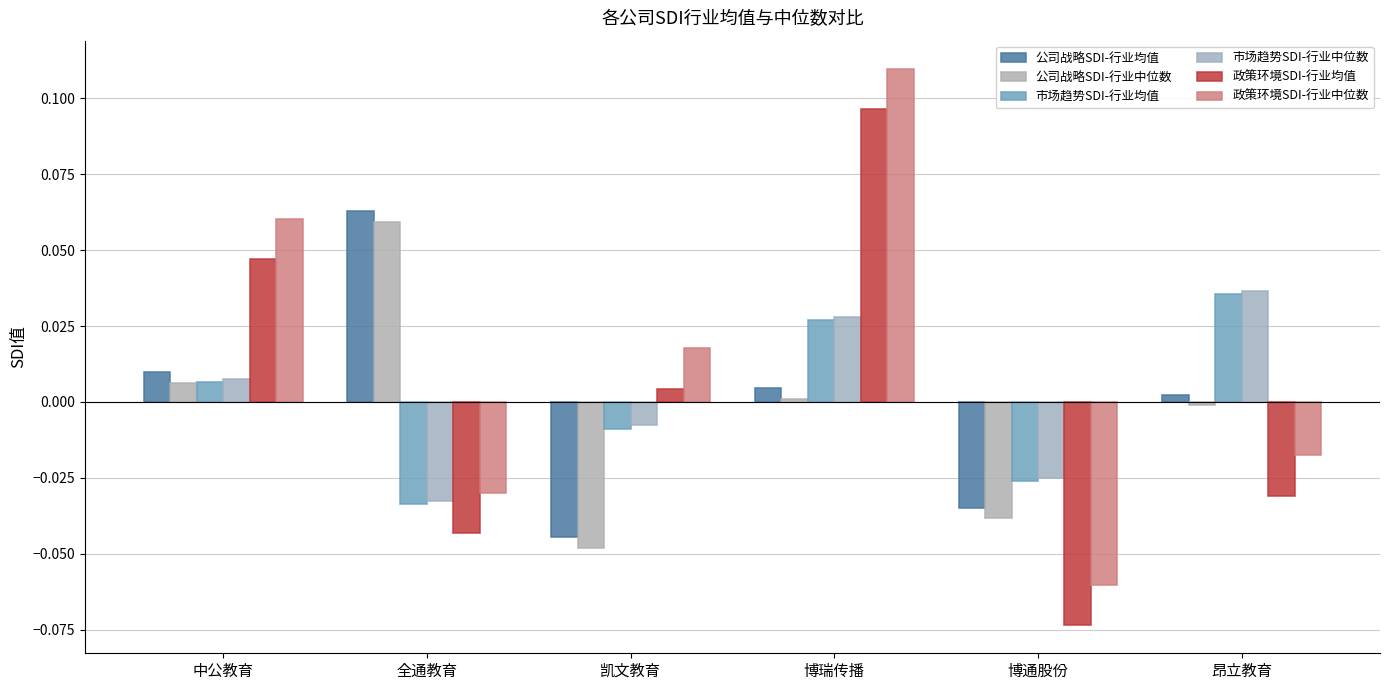

How many values in the 市场趋势SDI-行业均值 series exceed 0?

3